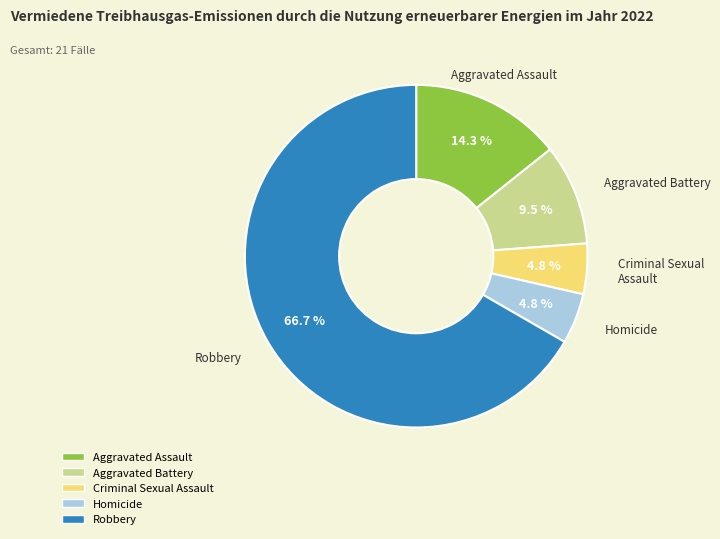

How much of the chart is everything except Aggravated Assault?

85.7%